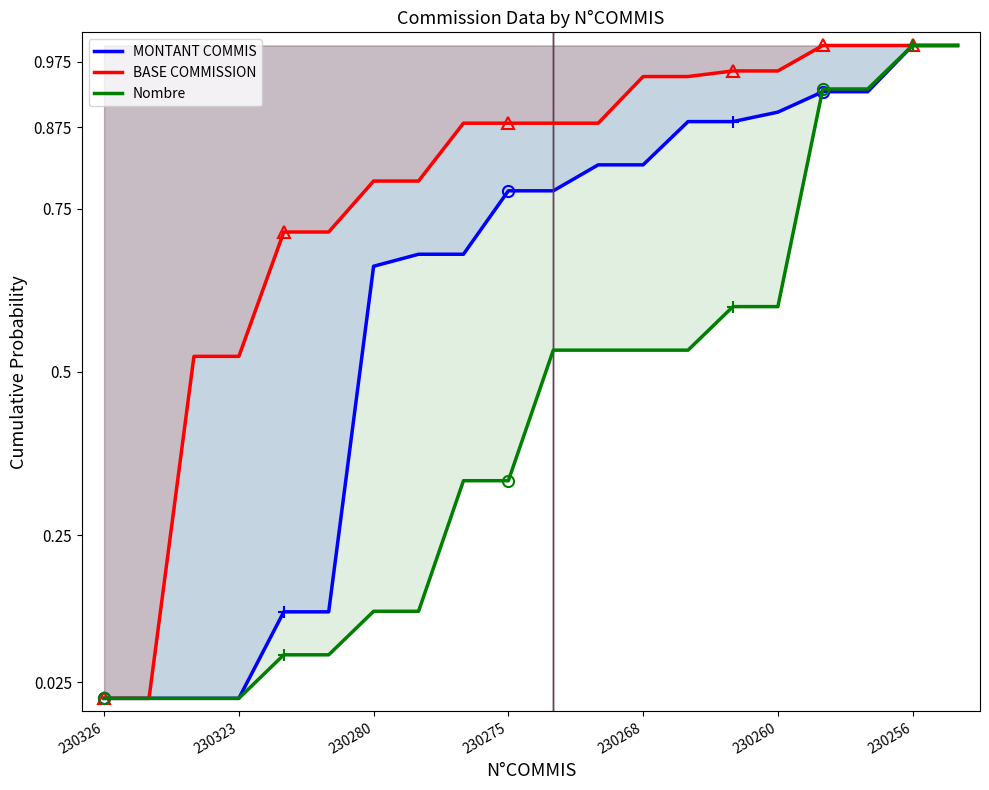

What is the label of the 9th point from the left?

8